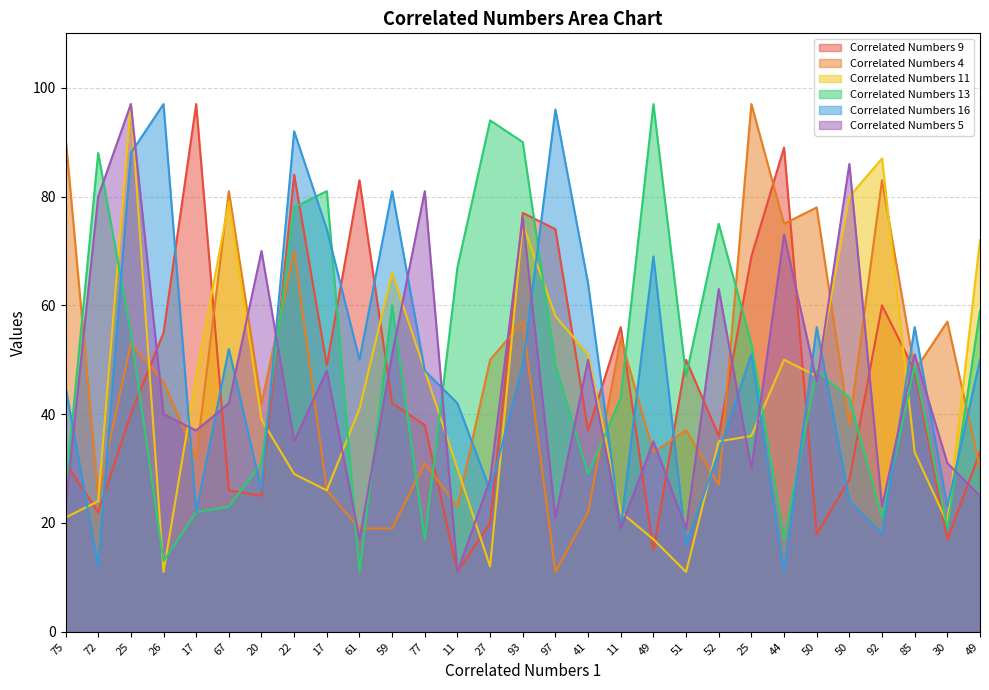

Which series ends up on top after the final intersection of Correlated Numbers 5 and Correlated Numbers 16?

Correlated Numbers 16